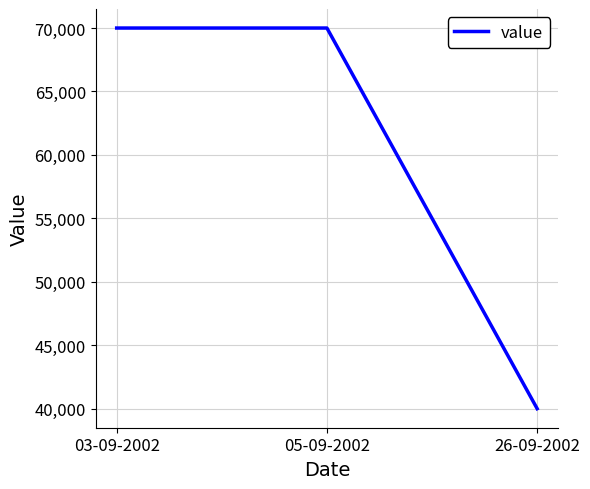

What is the maximum value shown in the chart?

70000